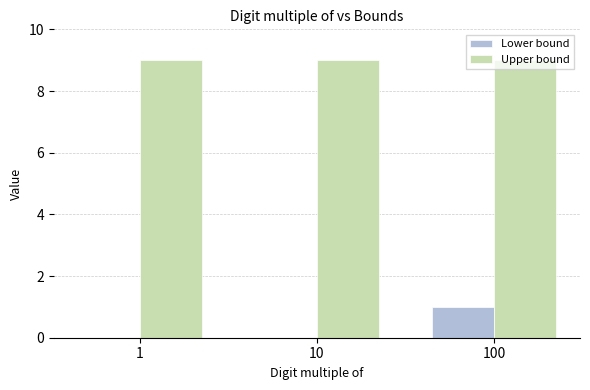

Which series has the largest total across all categories?

Upper bound